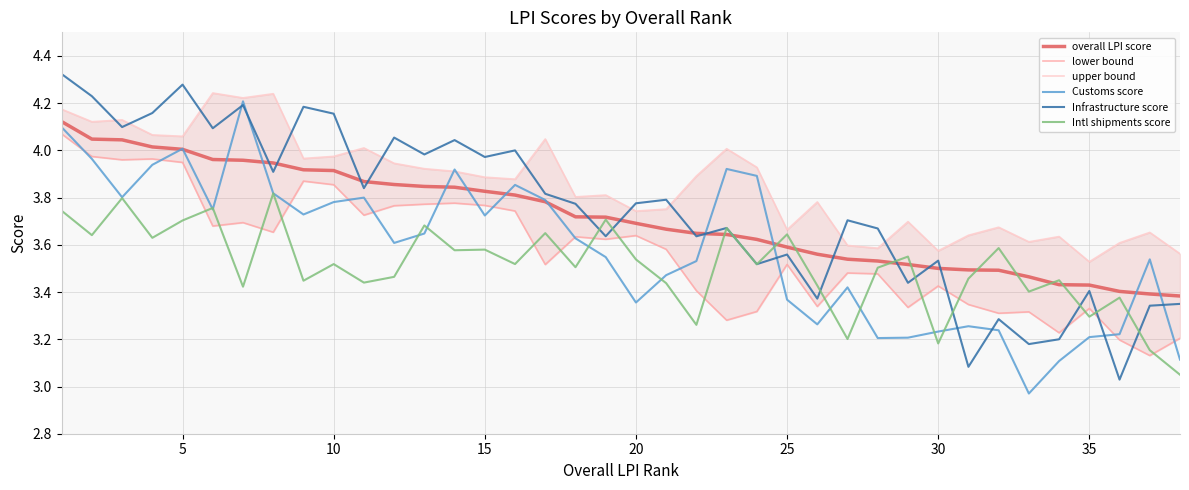

What is the average value of the Intl shipments score series?

3.5